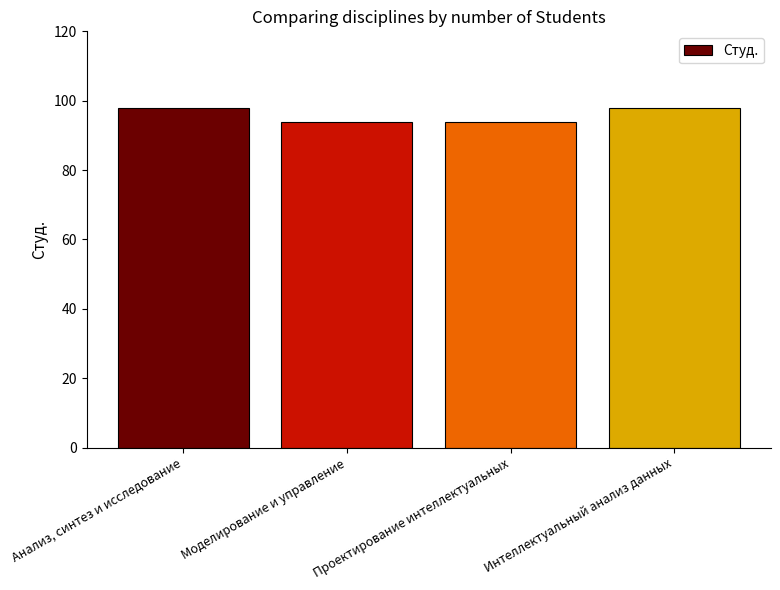

What is the smallest value displayed?

94